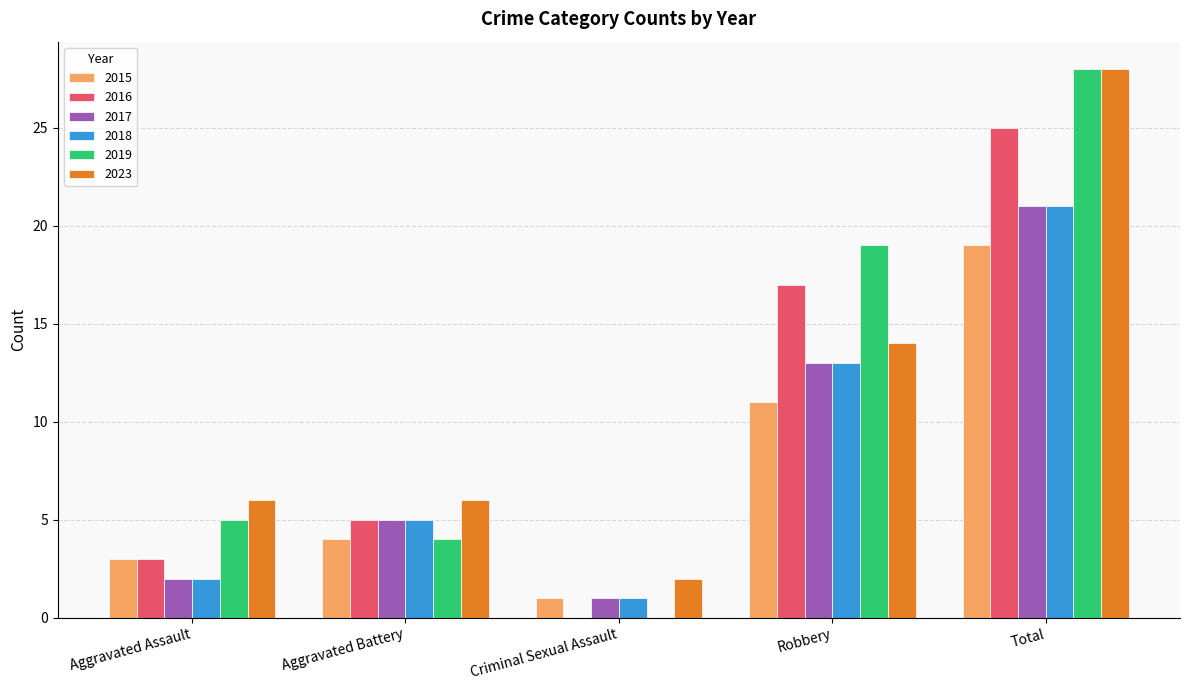

Reading left to right, transcribe all the data shown in this chart.

2015: 3	4	1	11	19
2016: 3	5	0	17	25
2017: 2	5	1	13	21
2018: 2	5	1	13	21
2019: 5	4	0	19	28
2023: 6	6	2	14	28